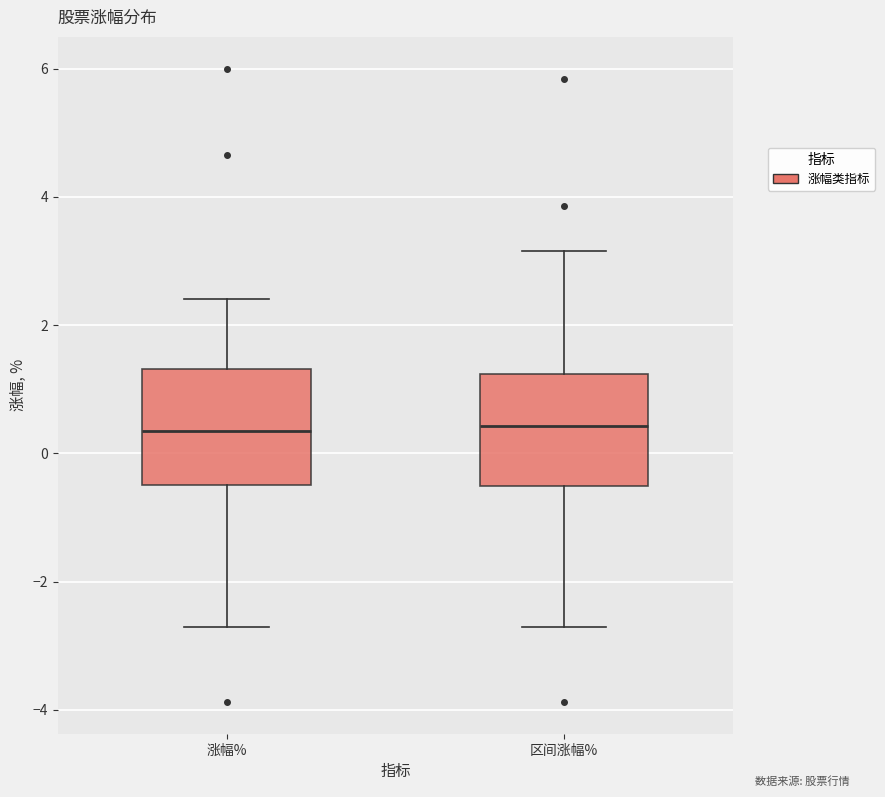

Reading left to right, read every box against the y-axis: the position of its median line, the range the box covers, and the ends of its whiskers. The values are not printed on the chart, so give them approximately, as read against the axis.

涨幅%: median 0.4, box -0.4 to 1.4, whiskers -2.8 to 2.4
区间涨幅%: median 0.4, box -0.6 to 1.2, whiskers -2.8 to 3.2